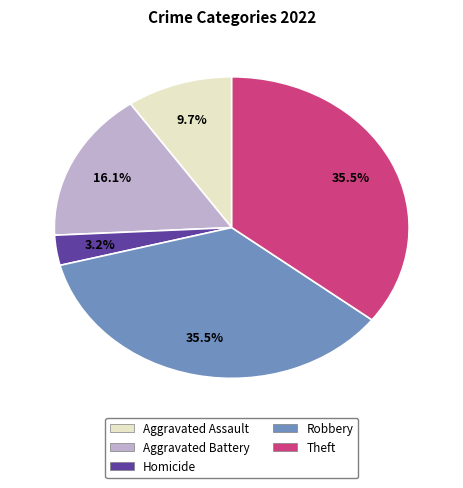

Count the number of slices in the pie.

5